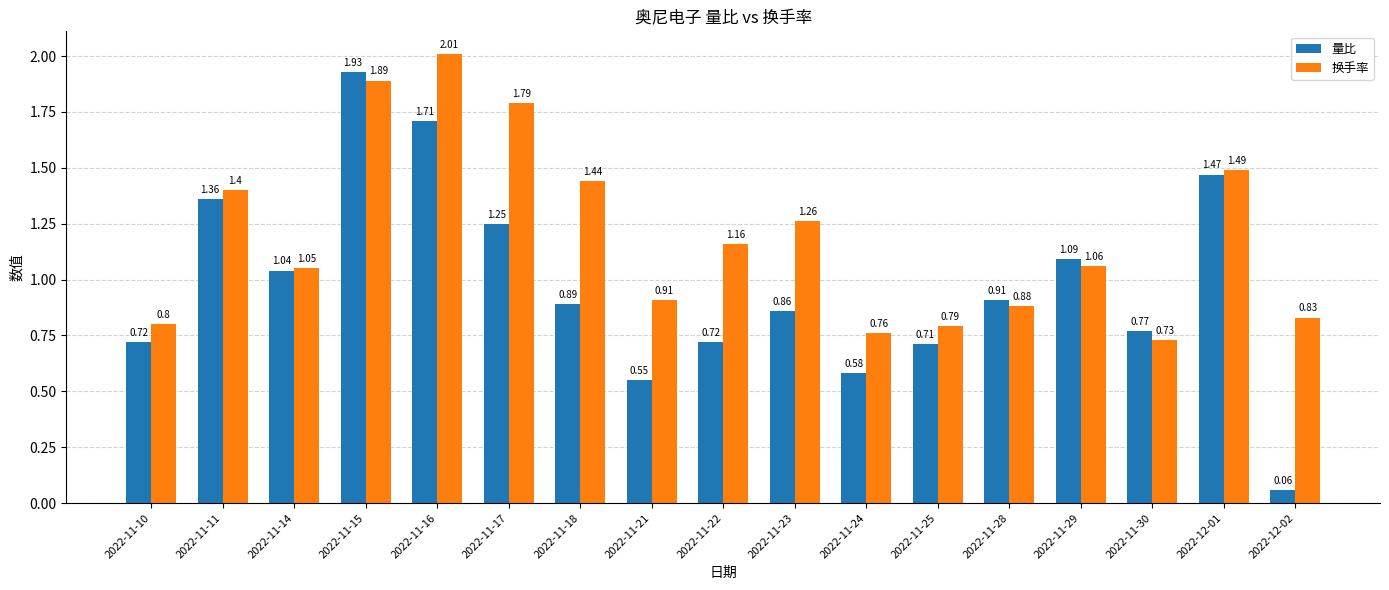

How many groups of bars are there?

17